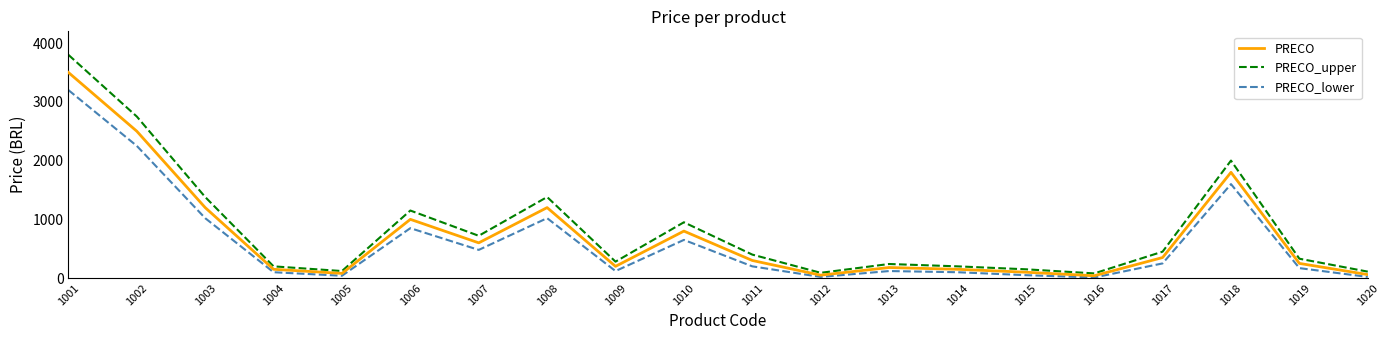

What is the spread (max minus min) of values at 1001?

600